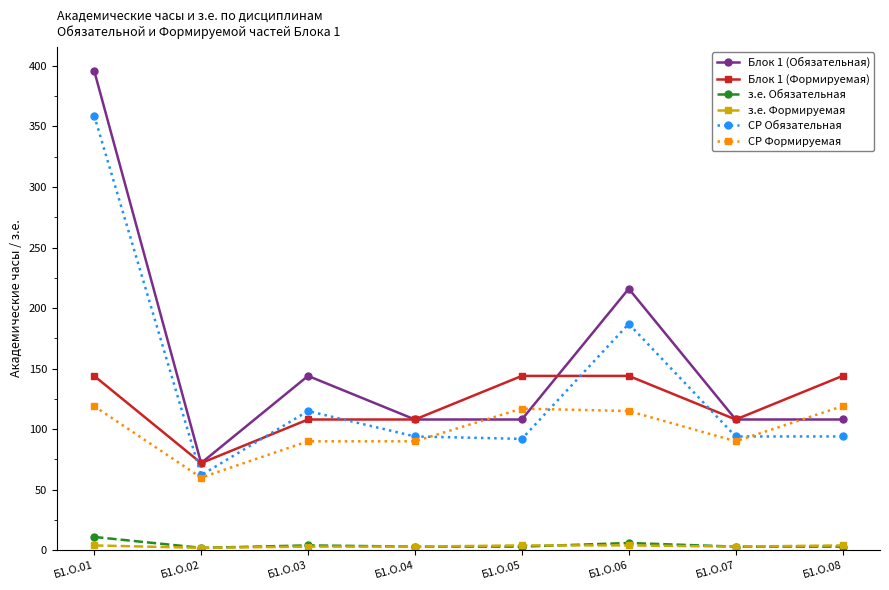

Is the value of СР Обязательная at Б1.О.03 greater than the value of Блок 1 (Формируемая) at Б1.О.08?

No